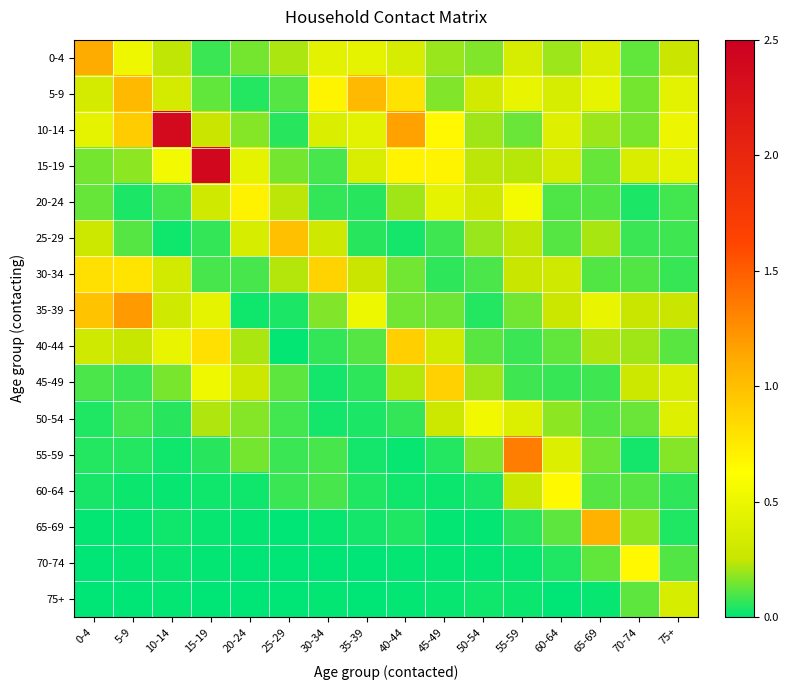

Which label corresponds to the smallest value in the chart?

25-29